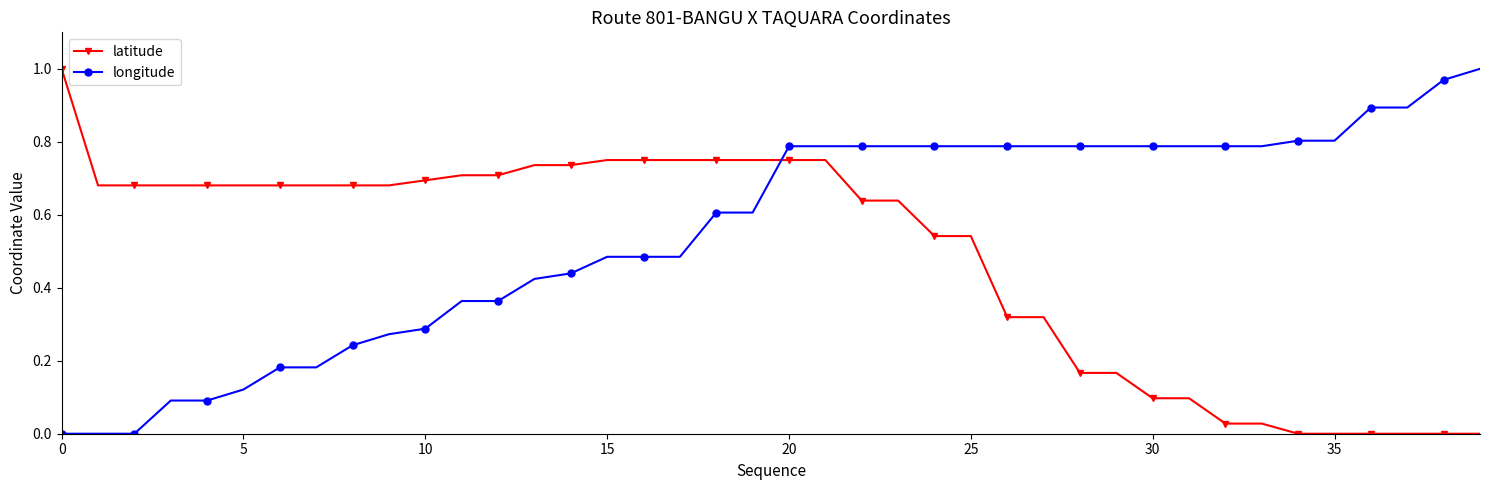

Which series has the largest total across all categories?

longitude